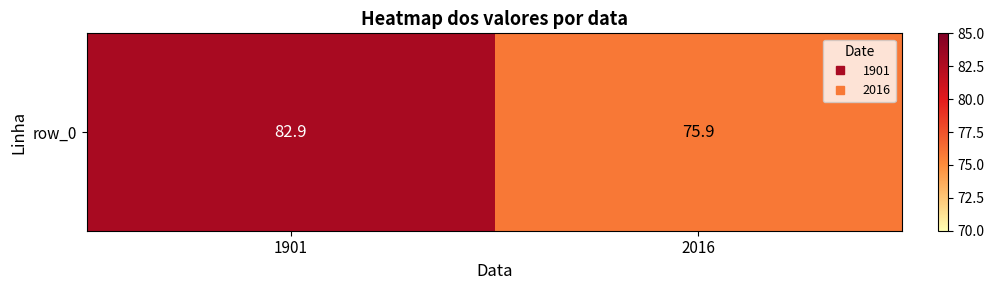

Reading left to right, extract all data points from this chart.

82.9	75.9